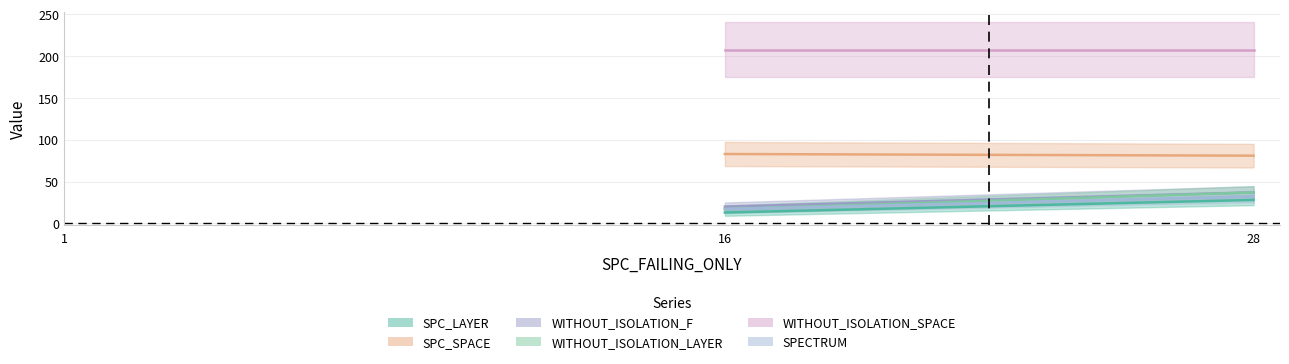

How many values in the SPECTRUM series exceed 17?

1